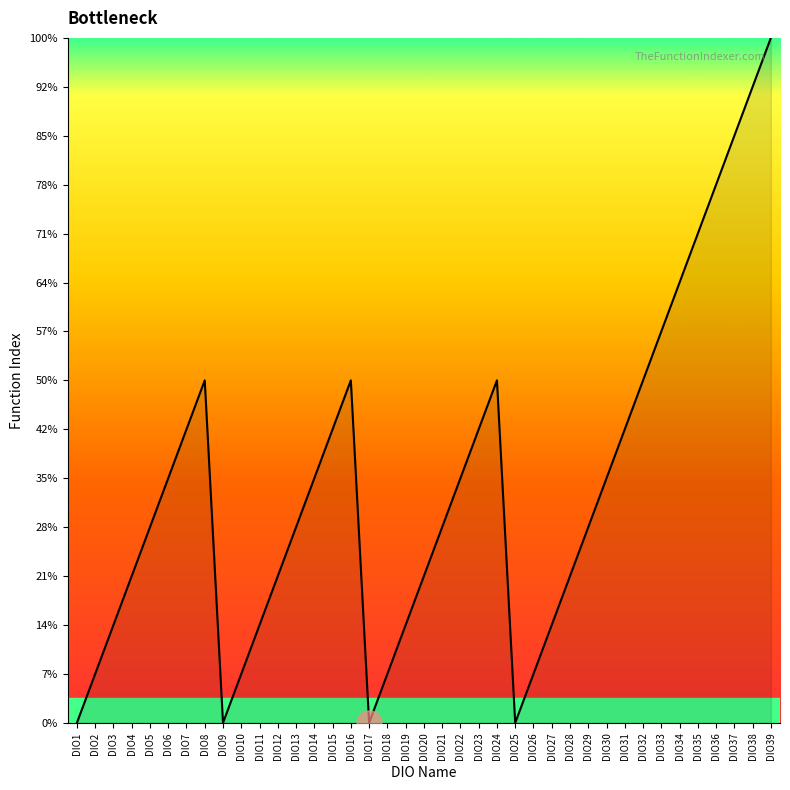

Does the chart display data point markers on the line(s)?

No